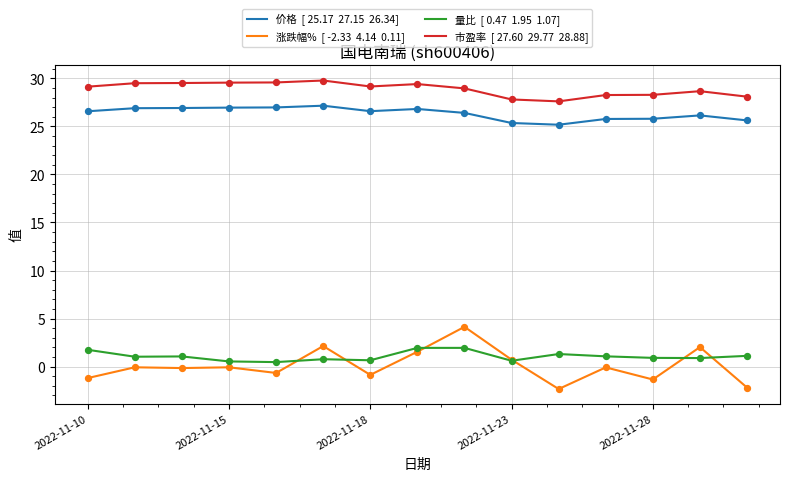

What is the greatest value displayed?

29.8